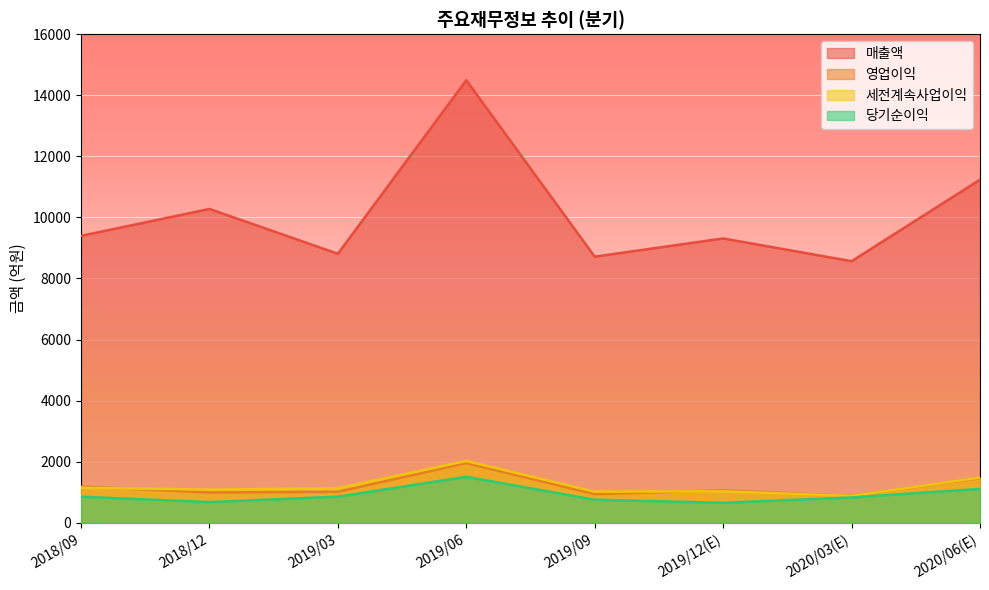

At which category is the sum across all series the highest?

2019/06